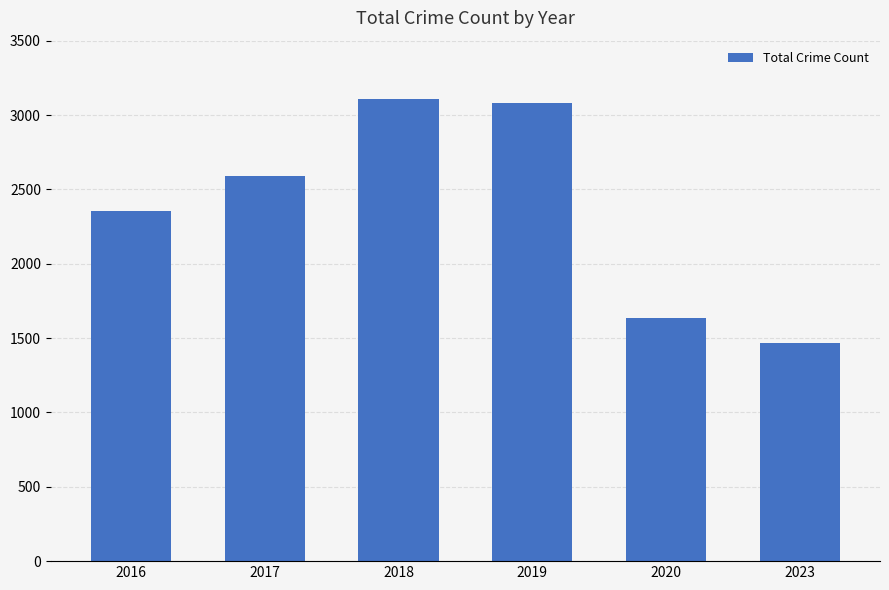

Are the bars horizontal?

No